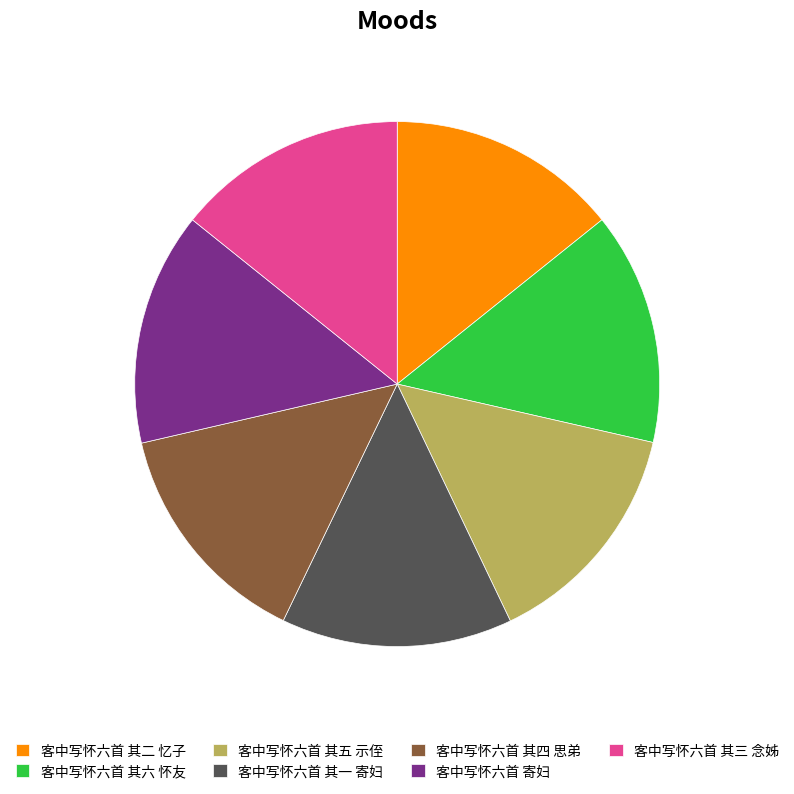

Is 客中写怀六首 其三 念姊 the majority of the pie?

No